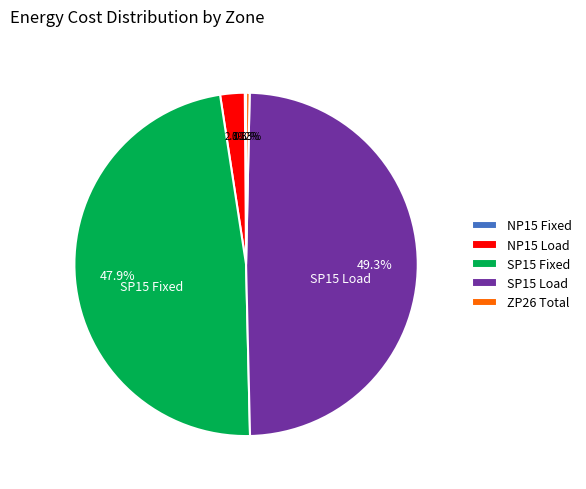

Which slice is the largest?

SP15 Load